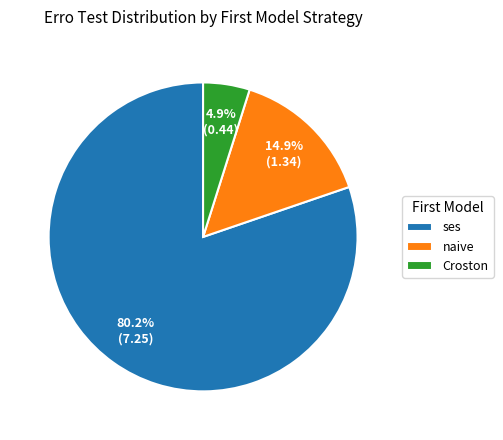

What is the total percentage of naive and ses?

95.1%